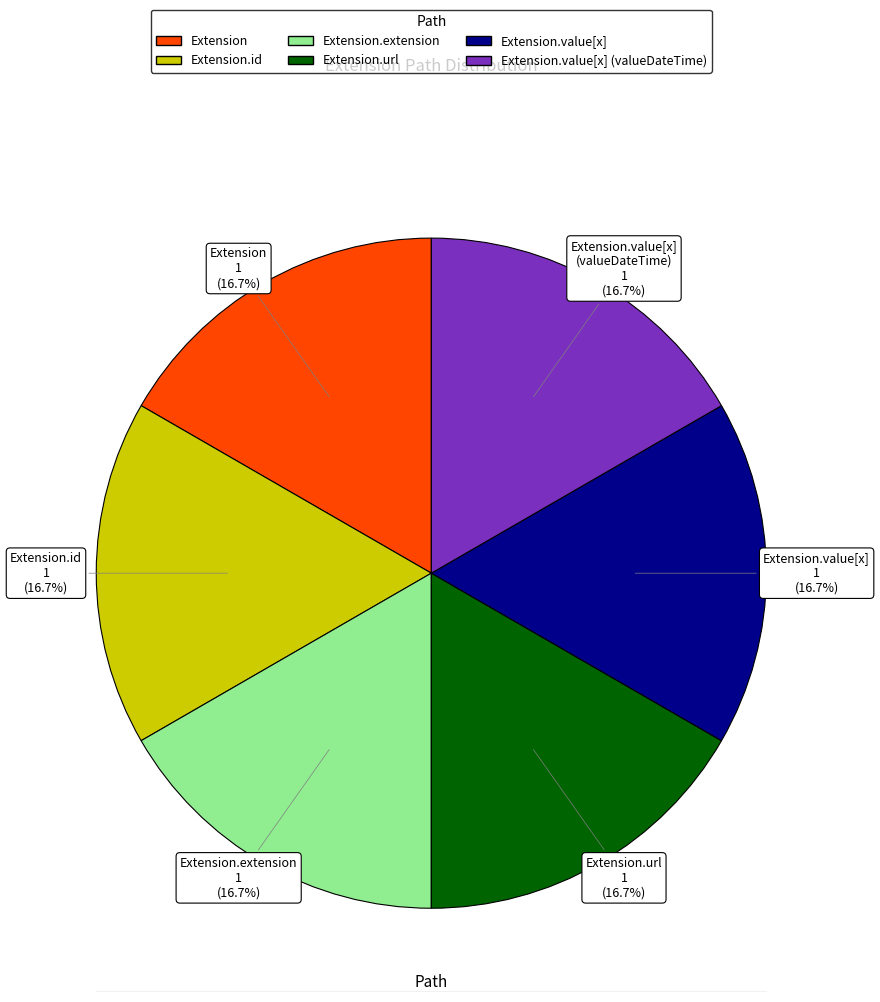

Does any single category account for the majority?

No